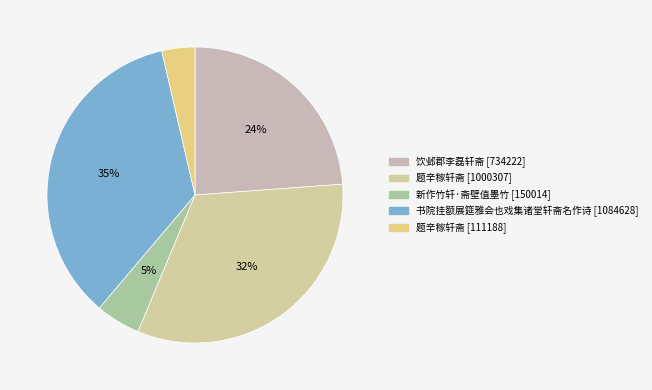

How much of the chart is everything except 题辛稼轩斋 [1000307]?

67.5%